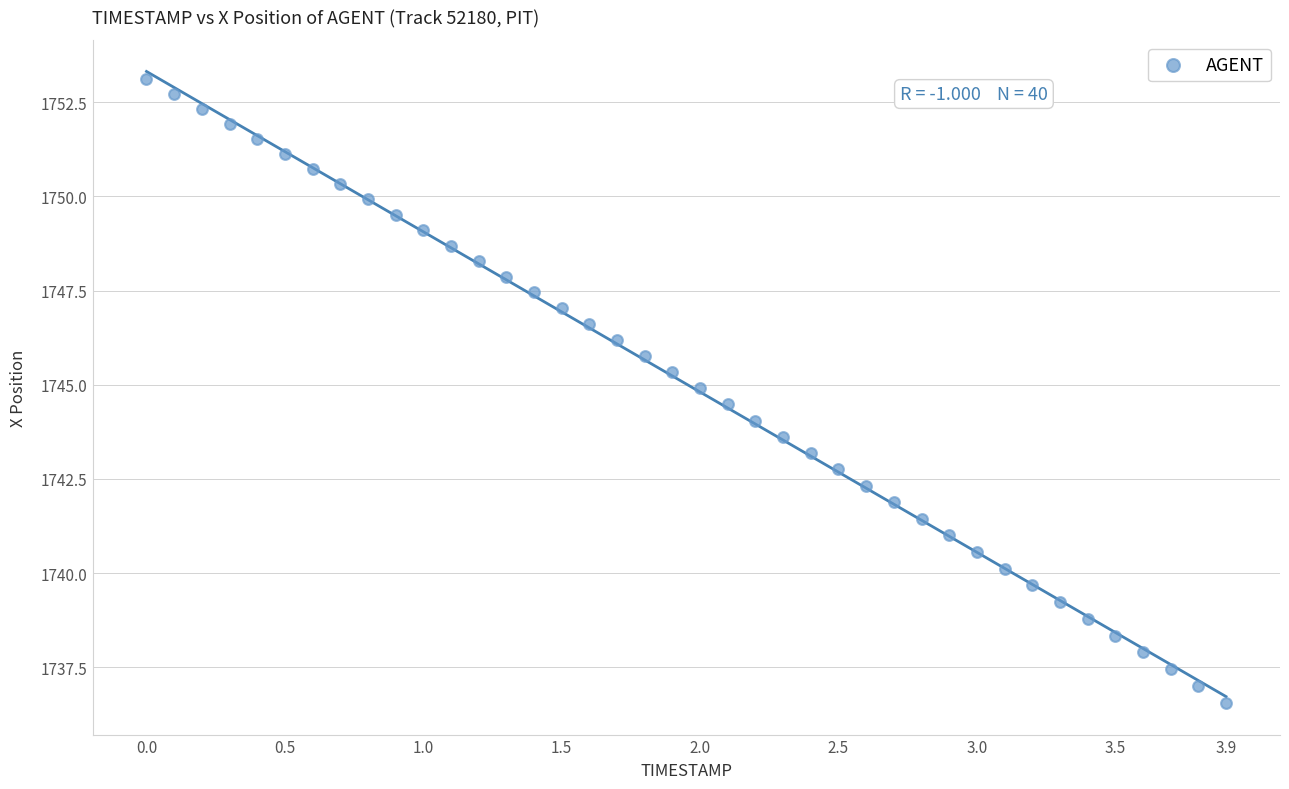

What is the range of X values (max minus min)?

3.9